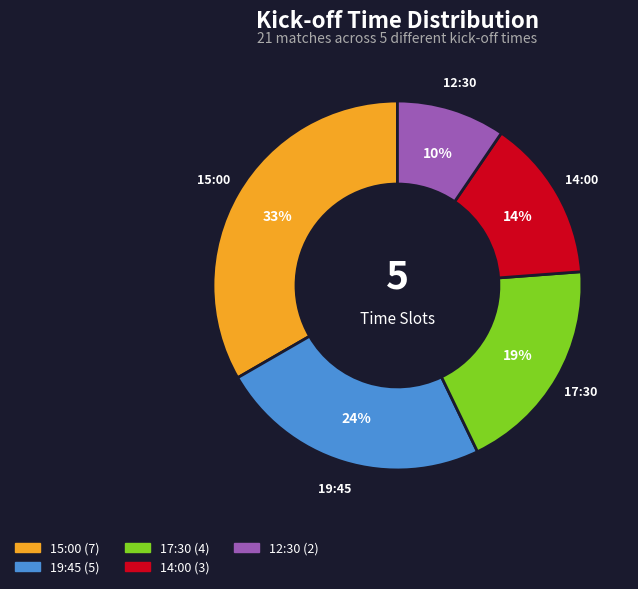

Is 15:00 the majority of the pie?

No